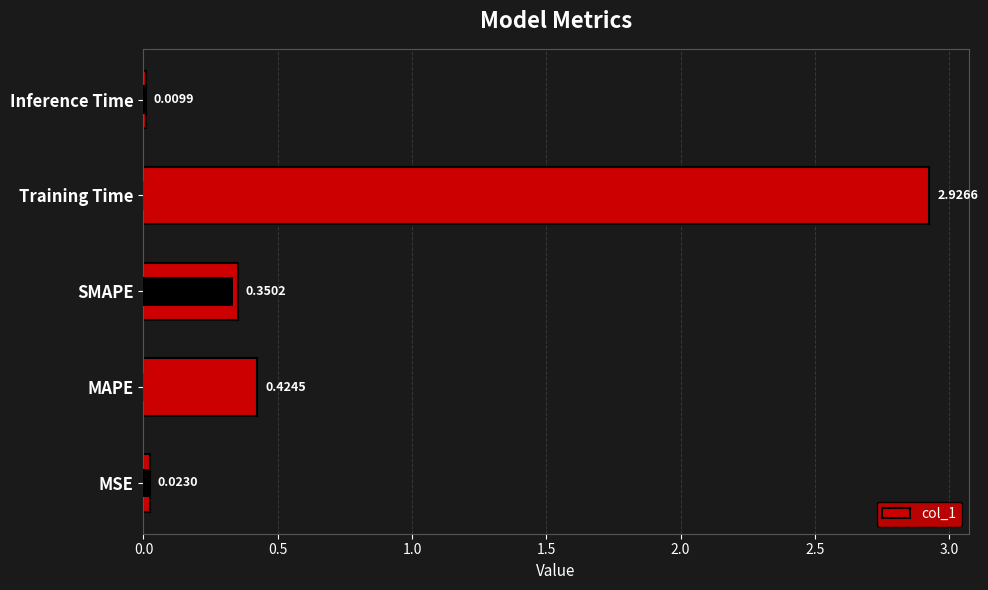

The chart shows a value of 0.4 at SMAPE. True or false?

True